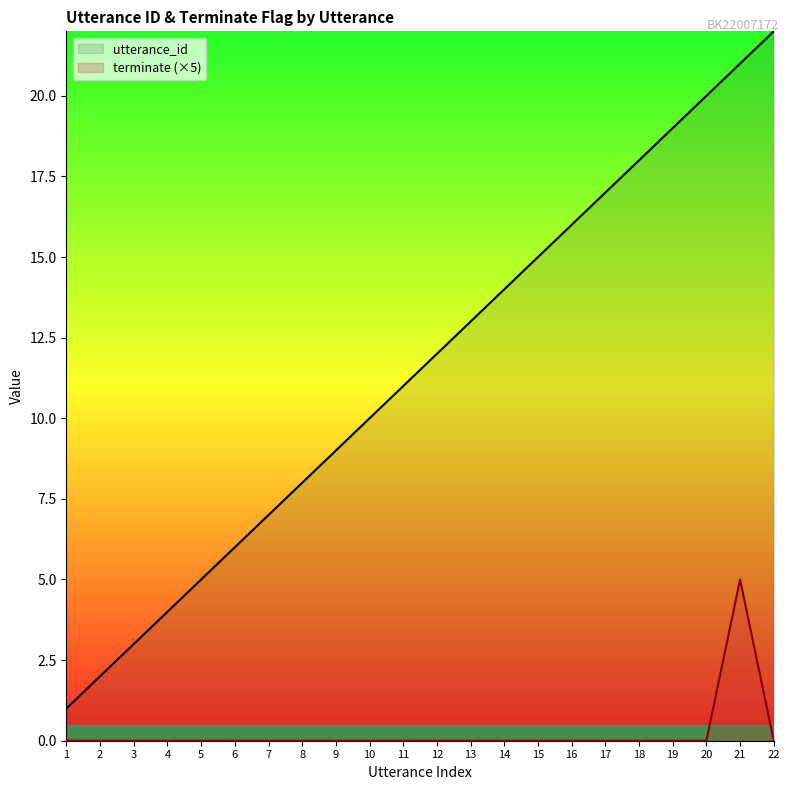

What is the difference between the utterance_id values at 2 and 6?

4